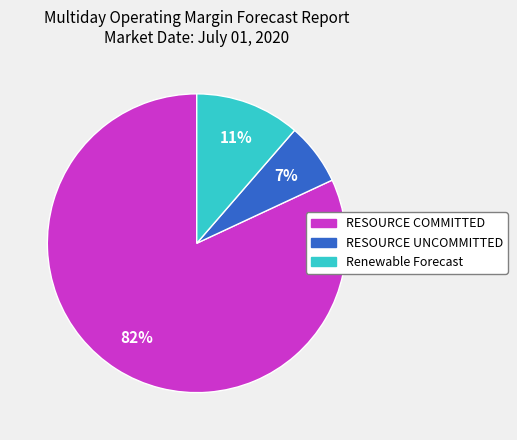

What percentage is the Renewable Forecast slice, to the nearest percent?

11%